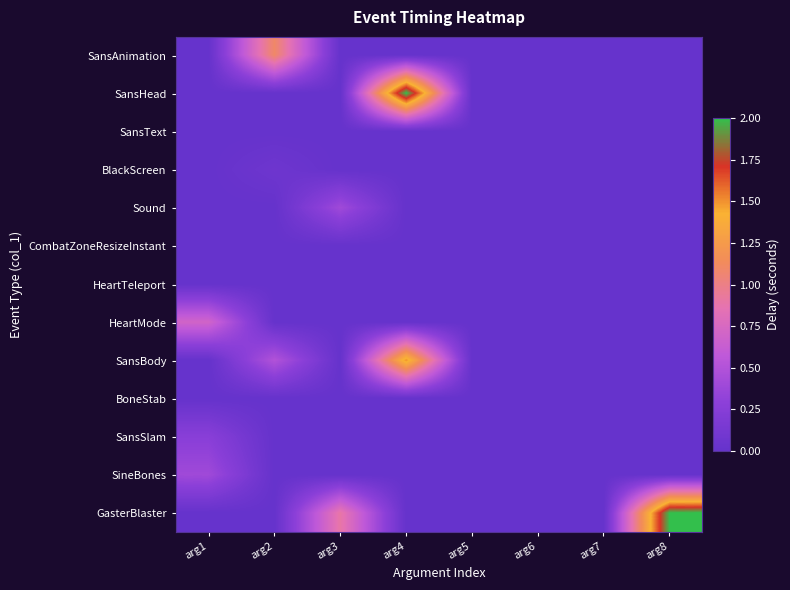

List the series in order of their peak value, highest first.

SansHead, GasterBlaster, SansBody, SansAnimation, HeartMode, Sound, SineBones, SansSlam, BlackScreen, SansText, CombatZoneResizeInstant, HeartTeleport, BoneStab